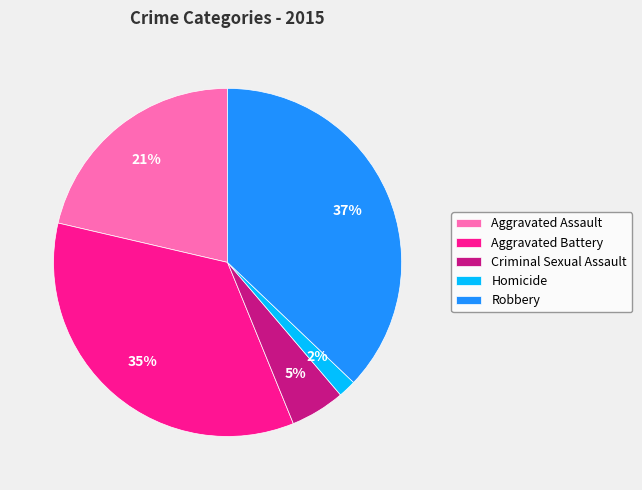

Is the sum of Criminal Sexual Assault and Aggravated Assault greater than half?

No